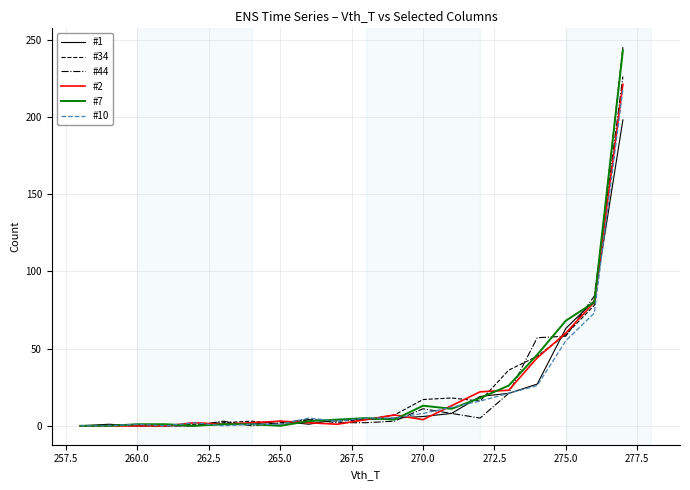

Which series has the widest spread of values?

#34